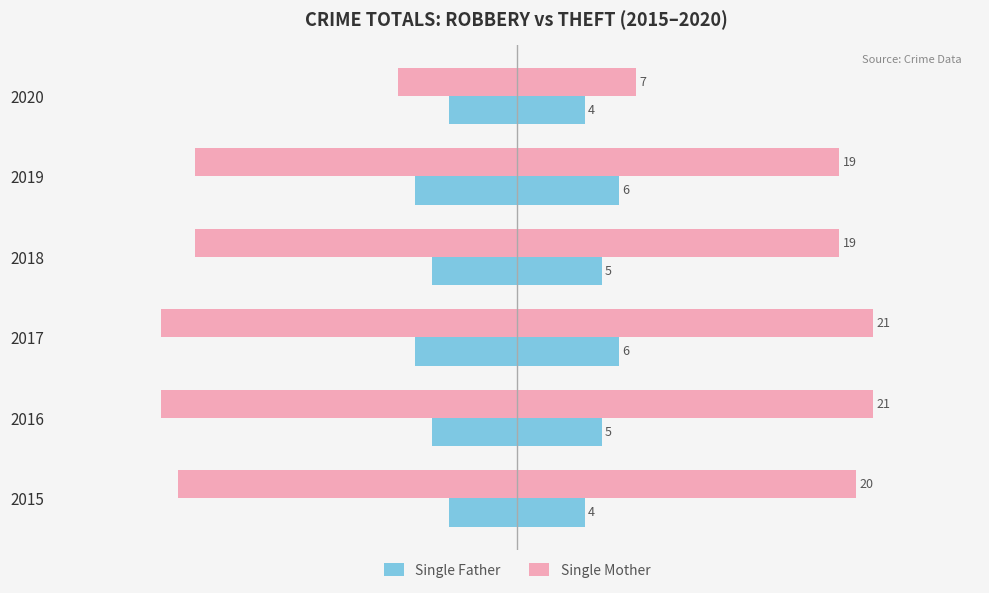

Are the bars horizontal?

Yes